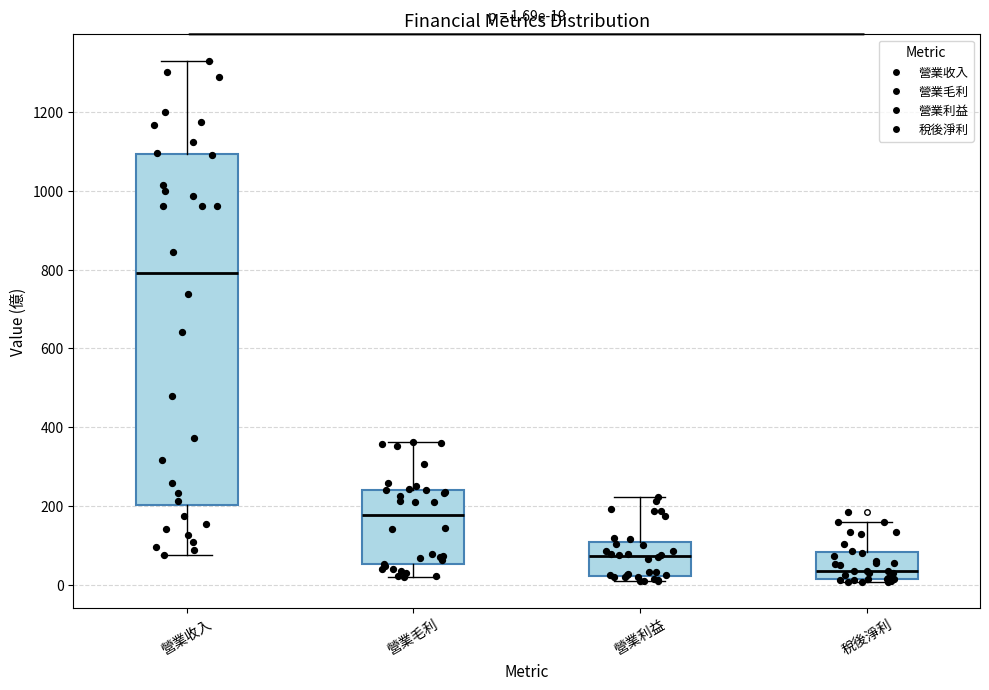

Comparing the boxes themselves (not the whiskers), which one is the tallest?

營業收入